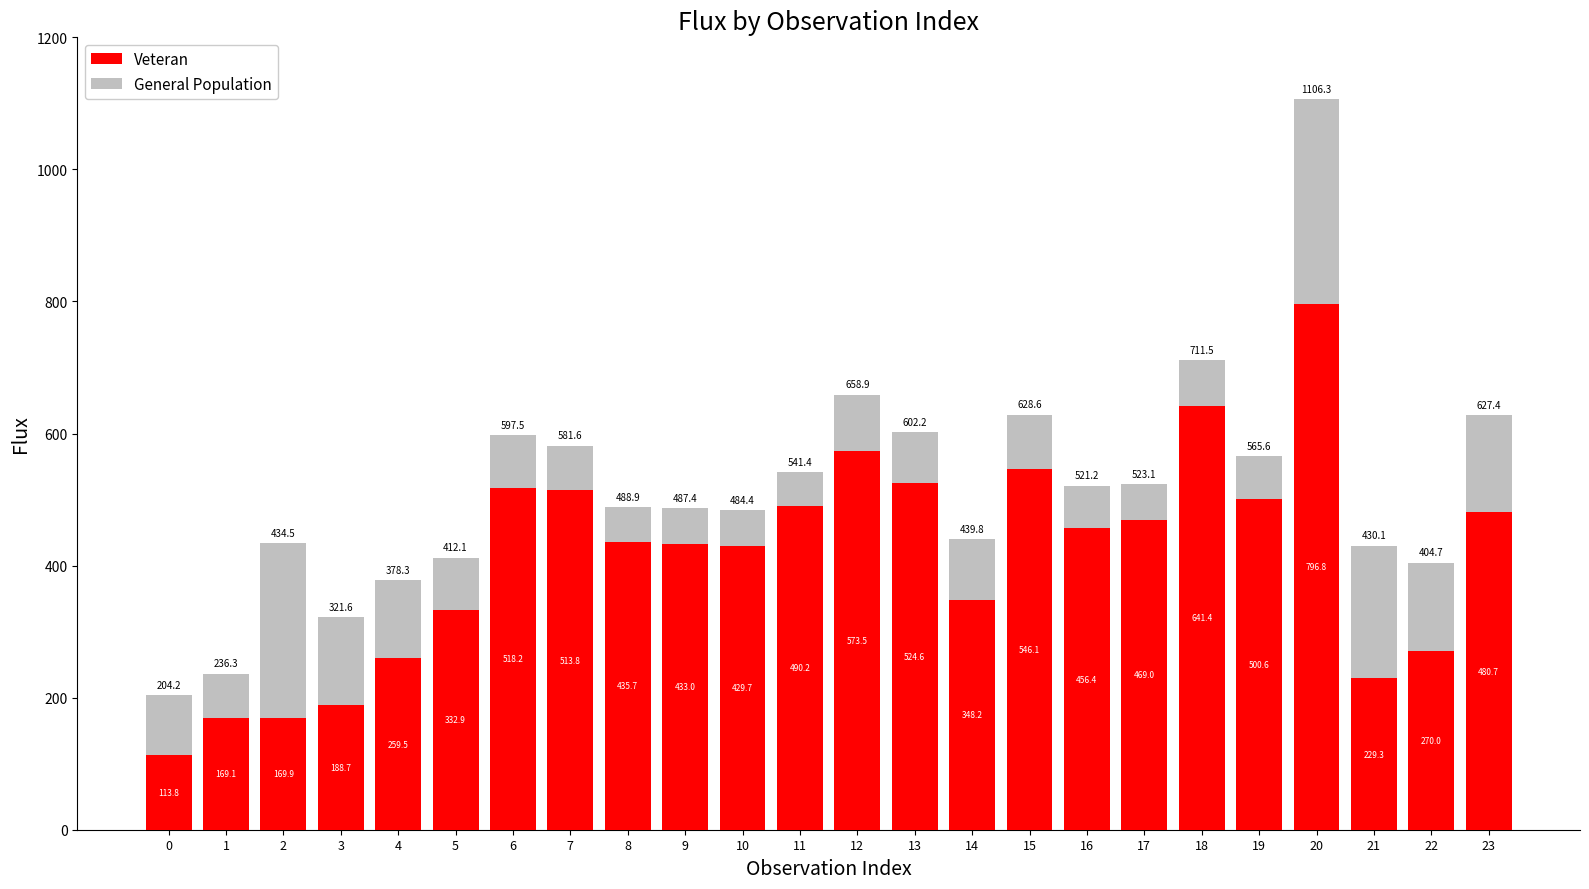

At which label is Veteran closest to 455?

16